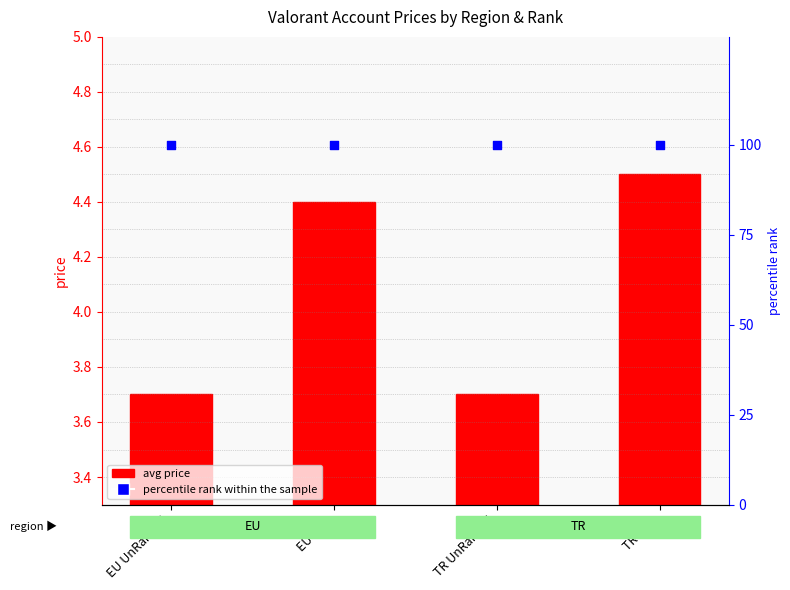

What is the total value across all series at EU UnRanked?

103.7